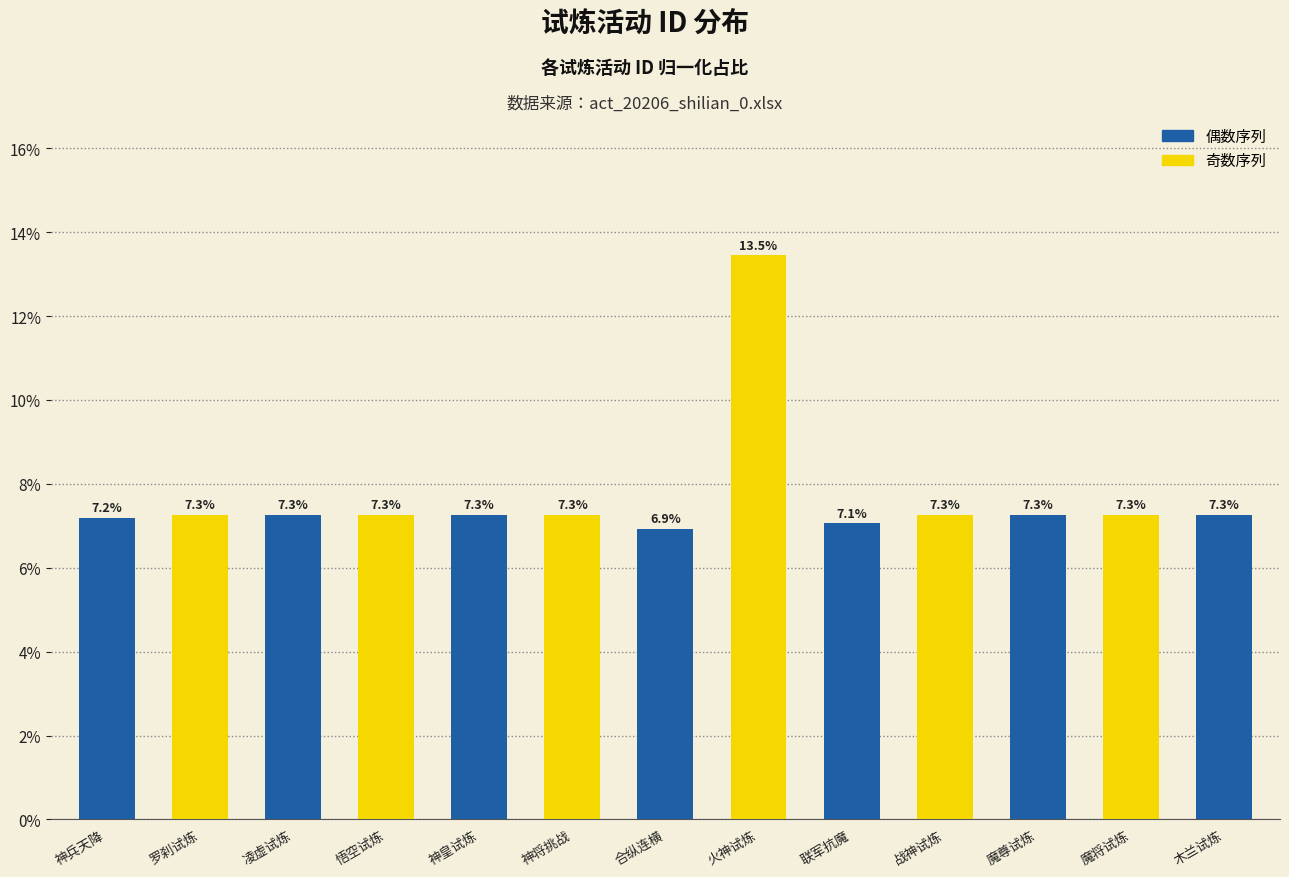

Between 魔尊试炼 and 神兵天降, which is larger?

魔尊试炼